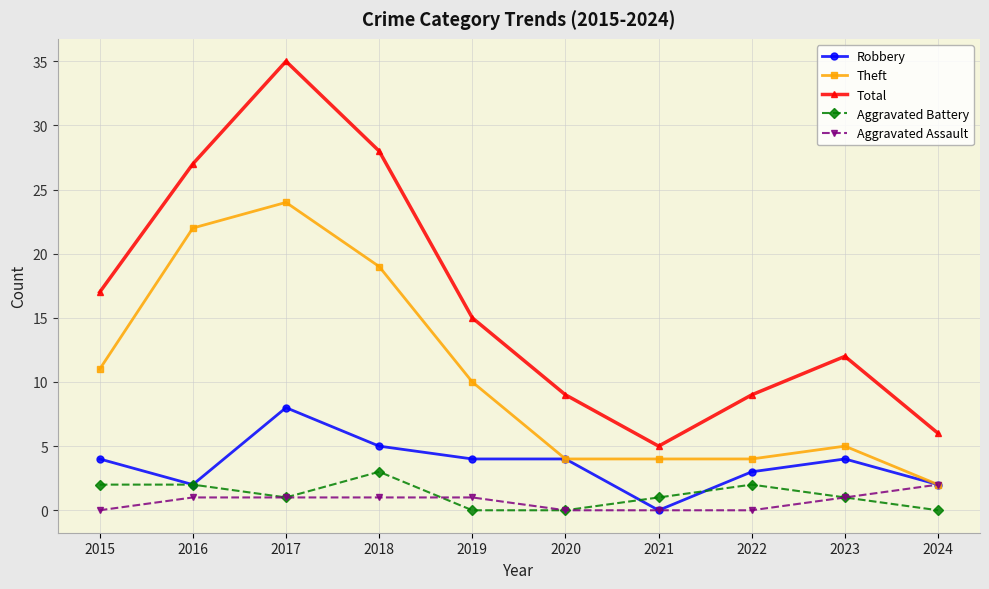

The Robbery series shows 1 at 2022. True or false?

False